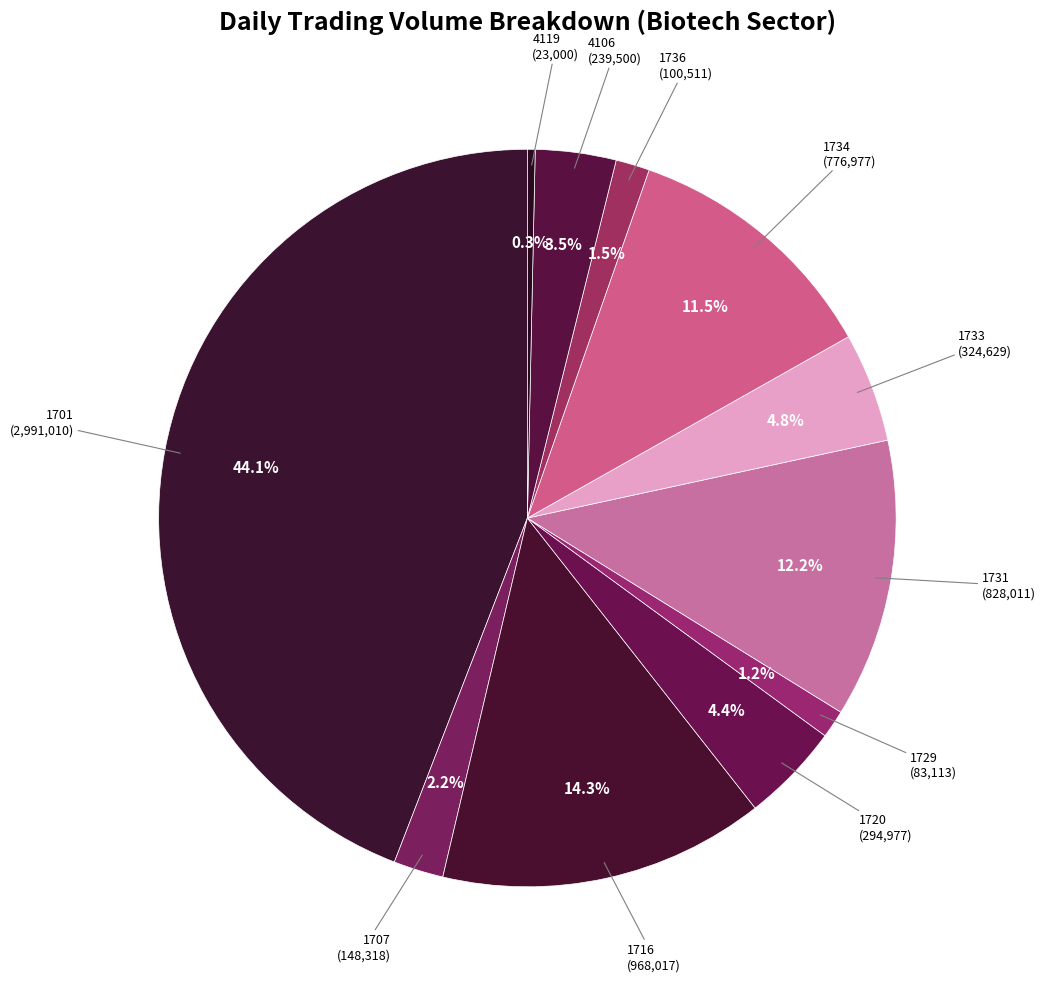

How many slices are in this pie chart?

11